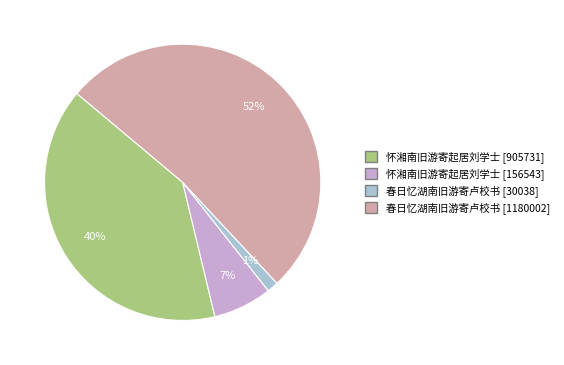

To the nearest percent, what portion does 怀湘南旧游寄起居刘学士 [156543] represent?

7%